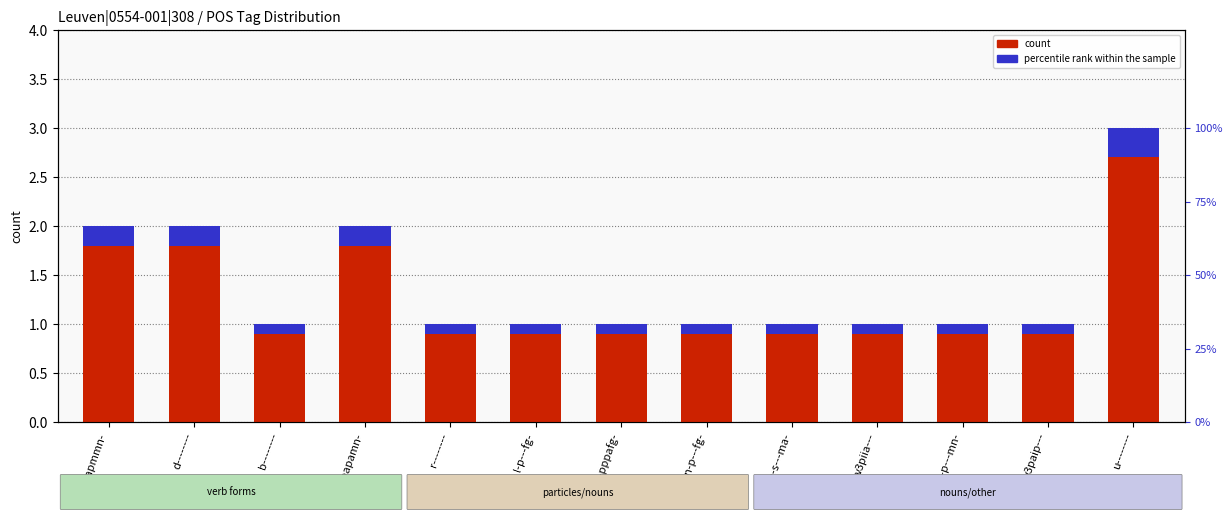

Rank the series at v3paip--- from highest to lowest value.

count, percentile rank within the sample